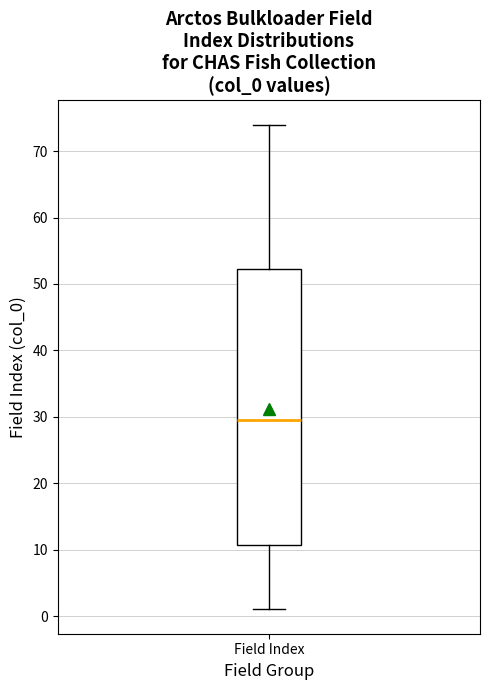

Read this box plot against the y-axis: the position of the median line, the range covered by the box, and the ends of both whiskers. The values are not printed on the chart, so give them approximately, as read against the axis.

median 30, box 11 to 52, whiskers 1 to 74